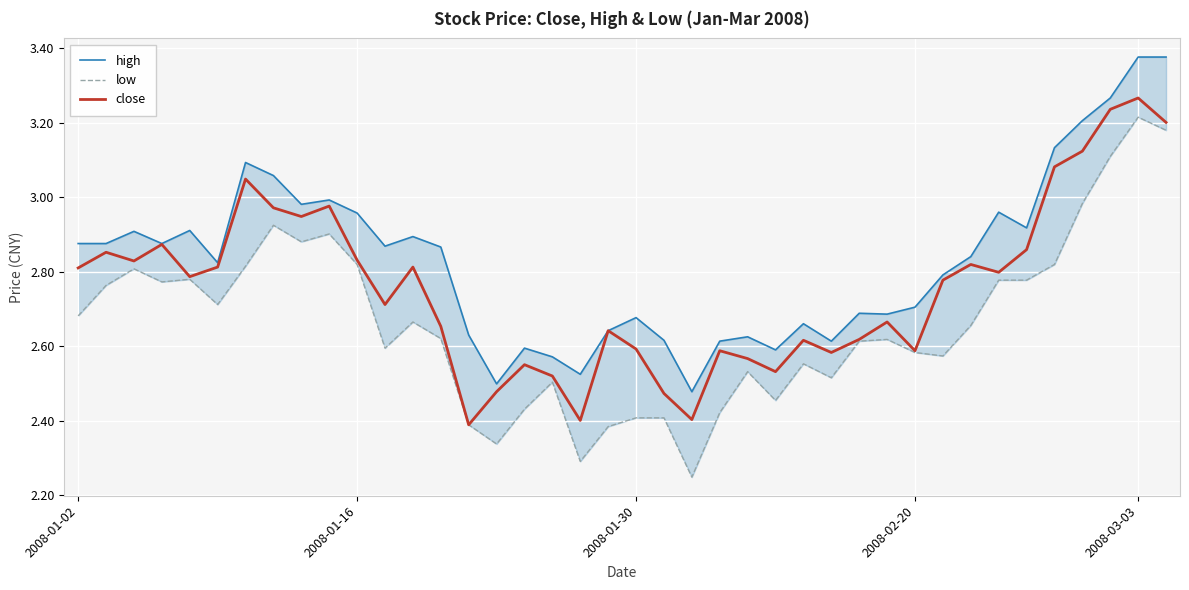

What is the lowest value of the close series?

2.4